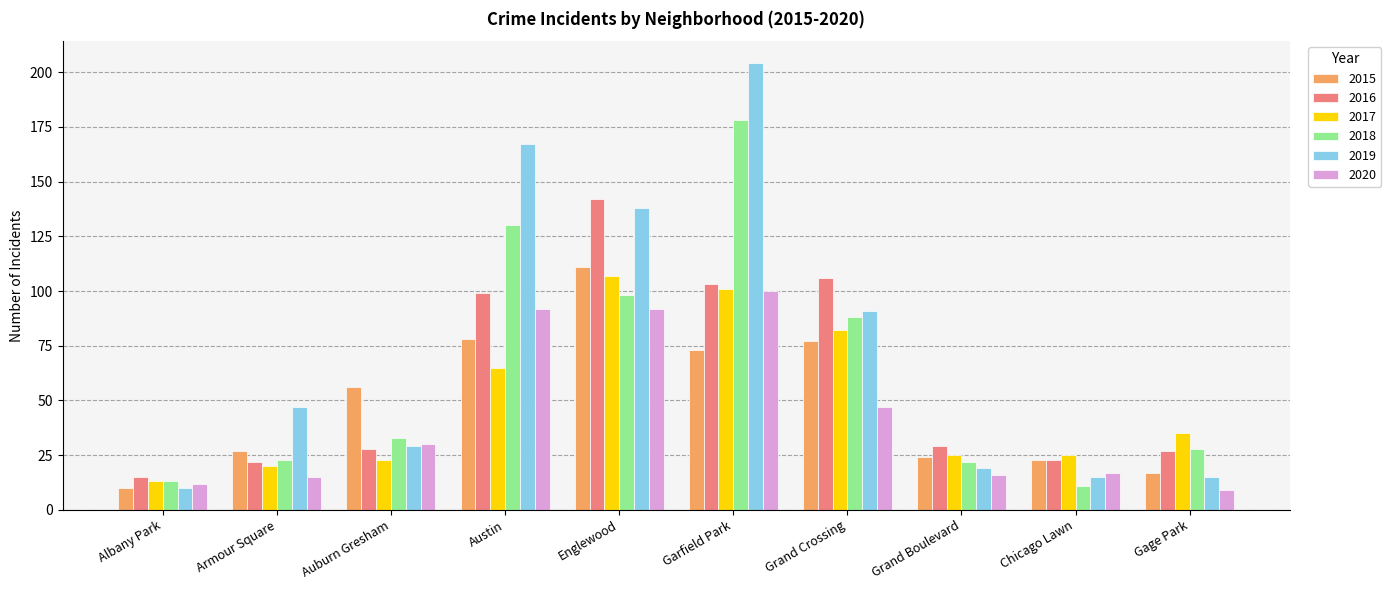

What are all the series names shown in the legend?

2015, 2016, 2017, 2018, 2019, 2020